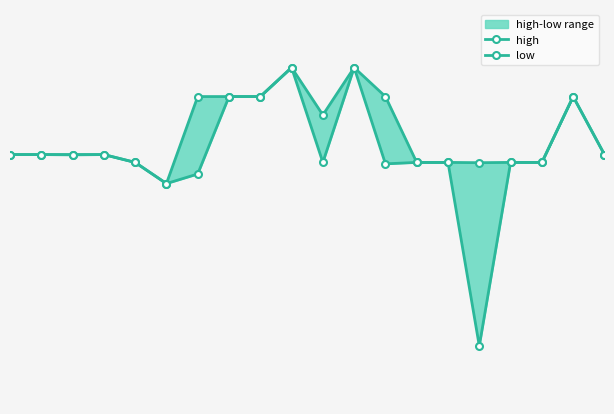

What is the sum of the low values at 1 and 3?

1.7